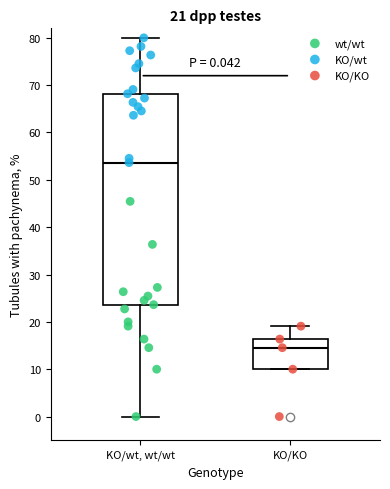

Which box's median line is the lowest?

KO/KO